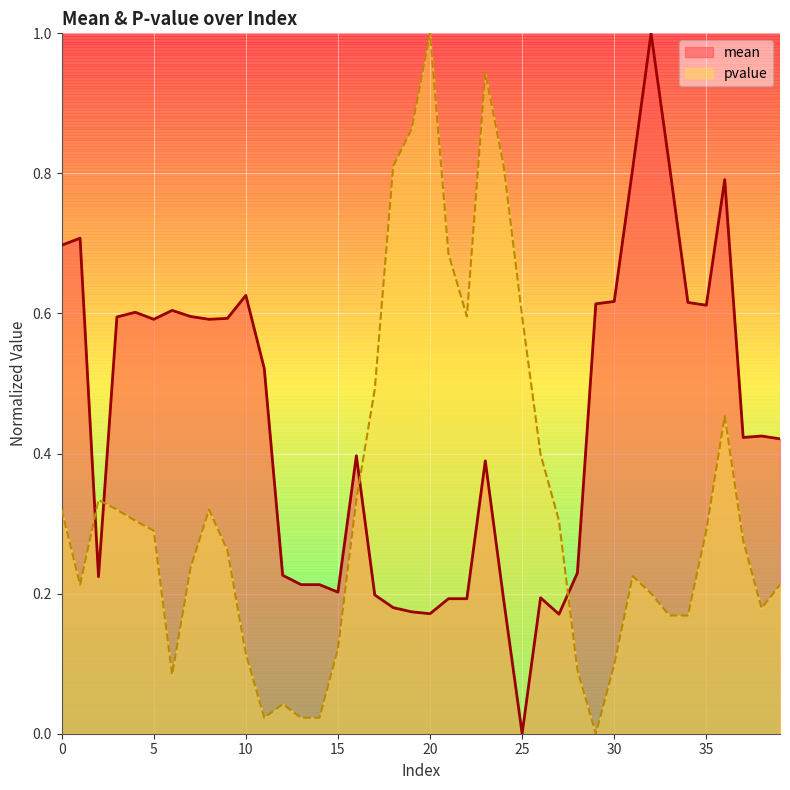

True or false: pvalue has more than 0 interior local peaks.

True